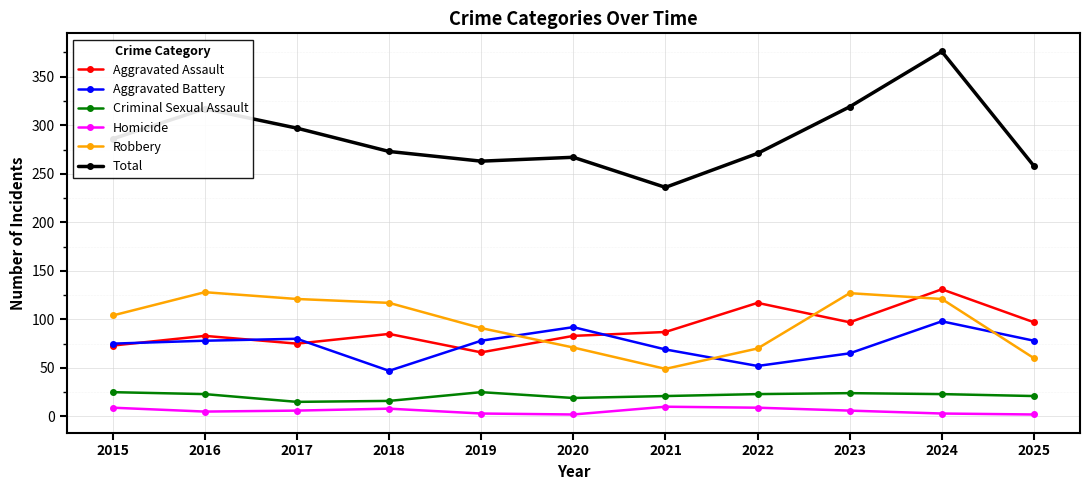

True or false: Total has more than 0 interior local peaks.

True